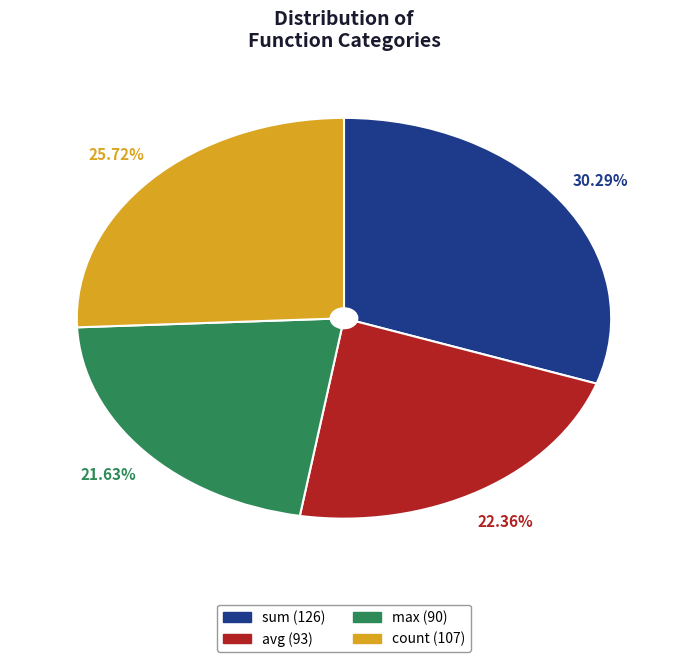

What portion of the pie excludes count?

74.3%